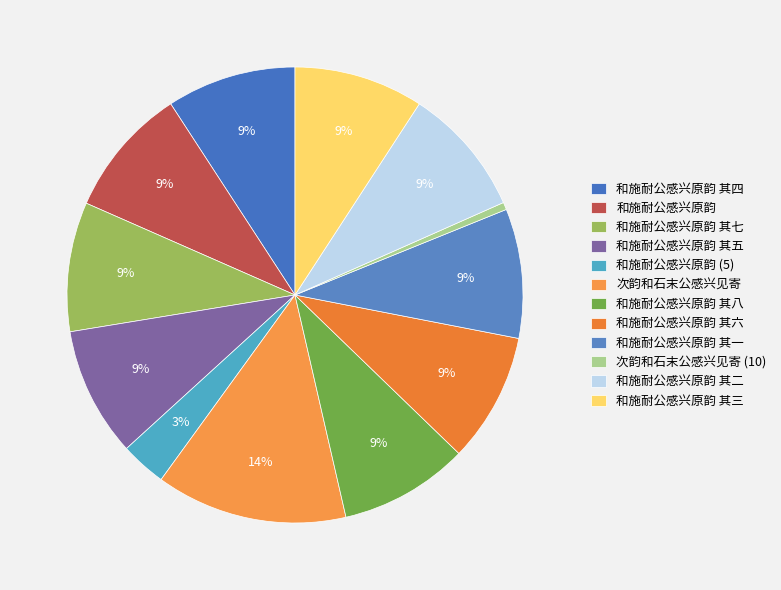

To the nearest percent, what is the average slice percentage?

8%